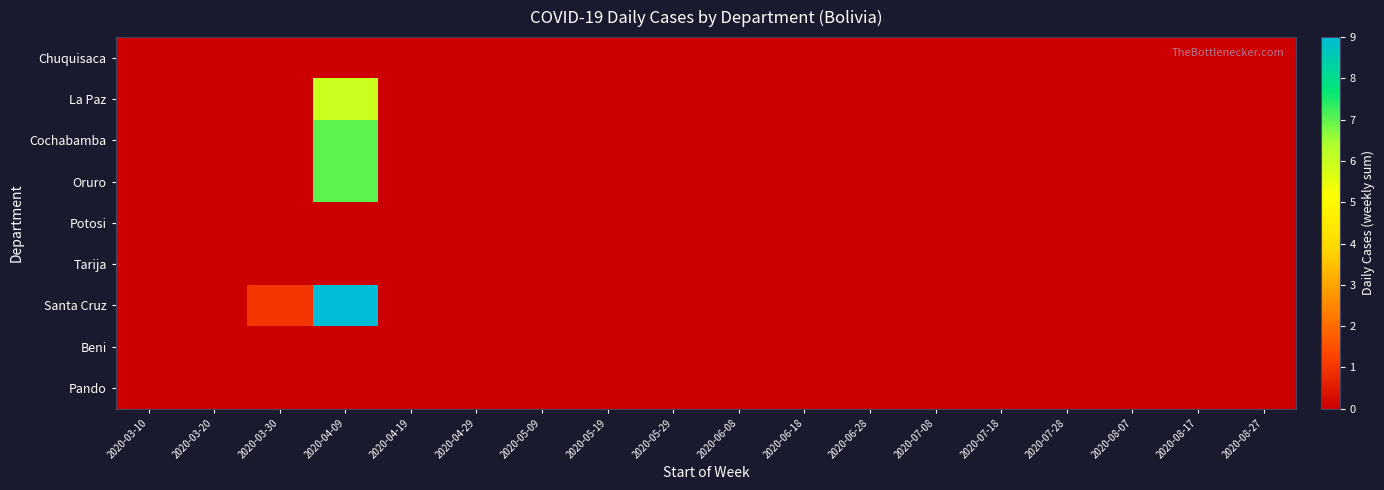

How many distinct data groups are displayed?

9